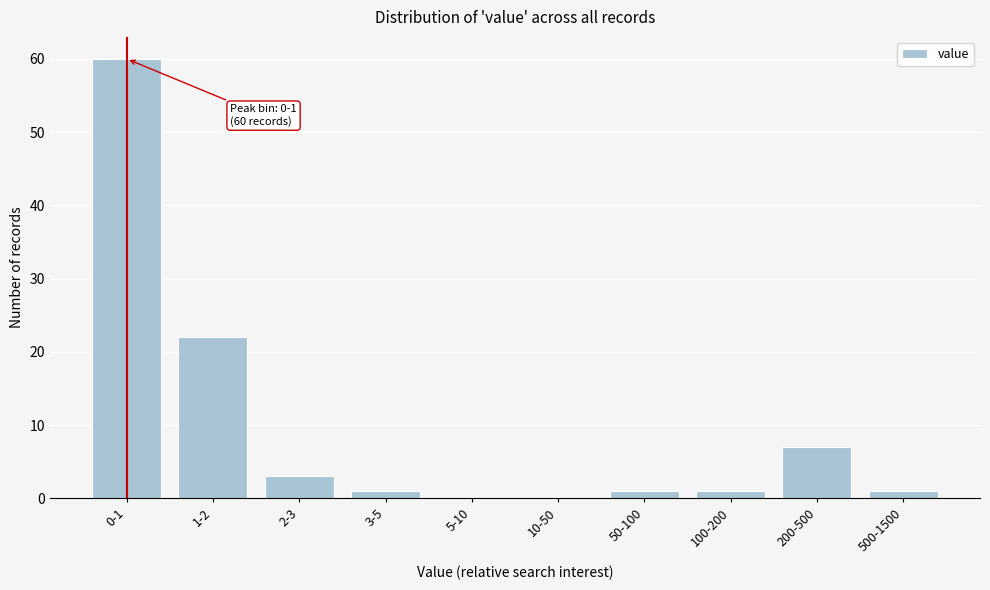

Reading right to left, extract all data points from this chart.

500-1500=1	200-500=7	100-200=1	50-100=1	10-50=0	5-10=0	3-5=1	2-3=3	1-2=22	0-1=60